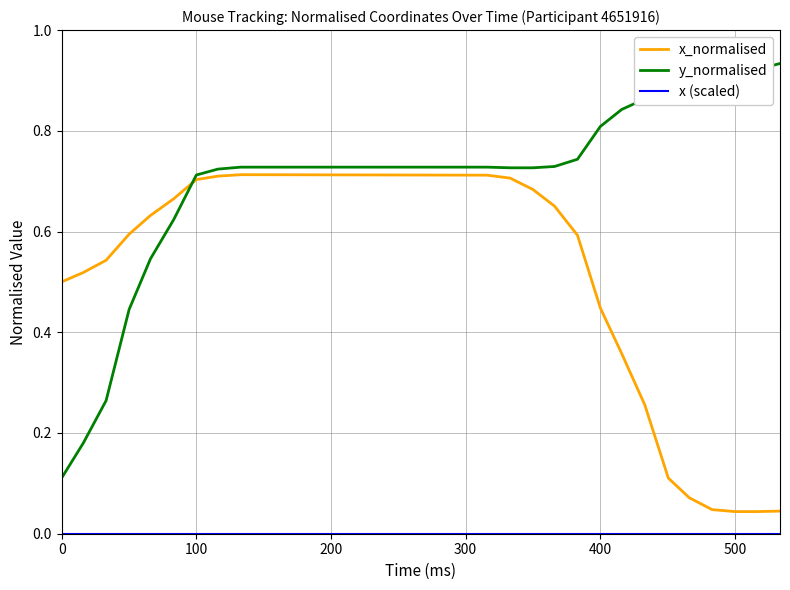

What is the sum of all x_normalised values?

10.3